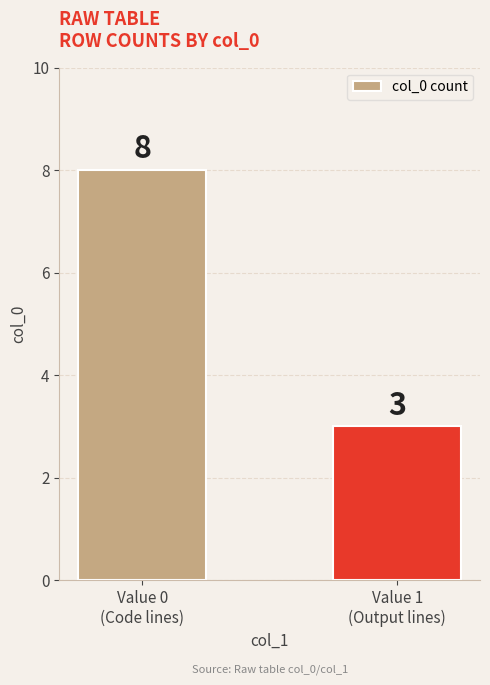

True or false: the data shows 8 at Value 0
(Code lines).

True